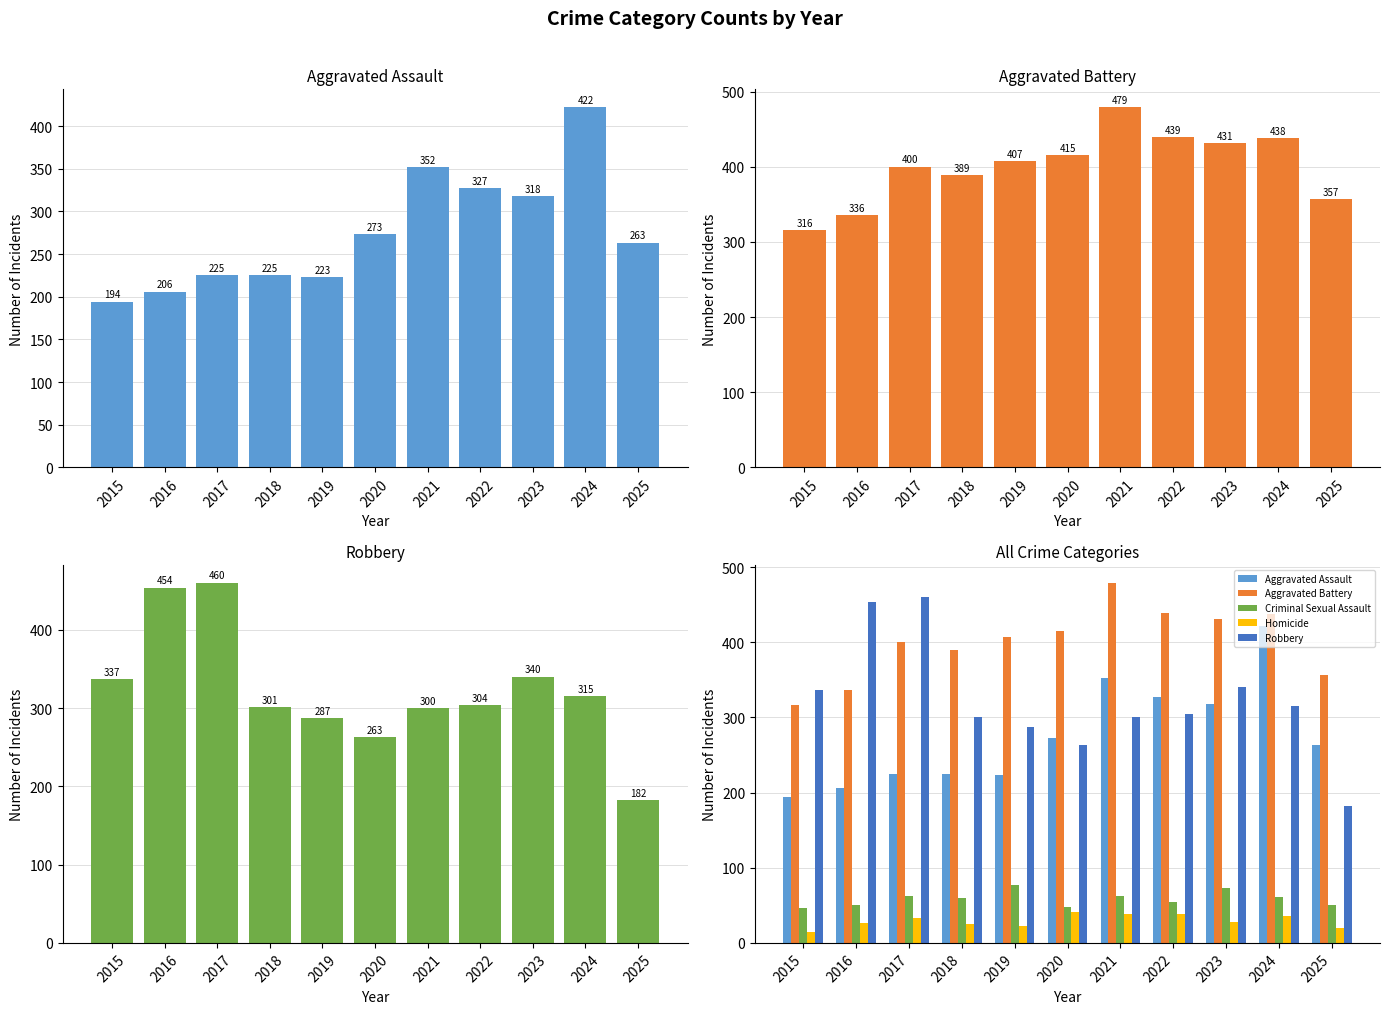

How many bars are there in each group?

5